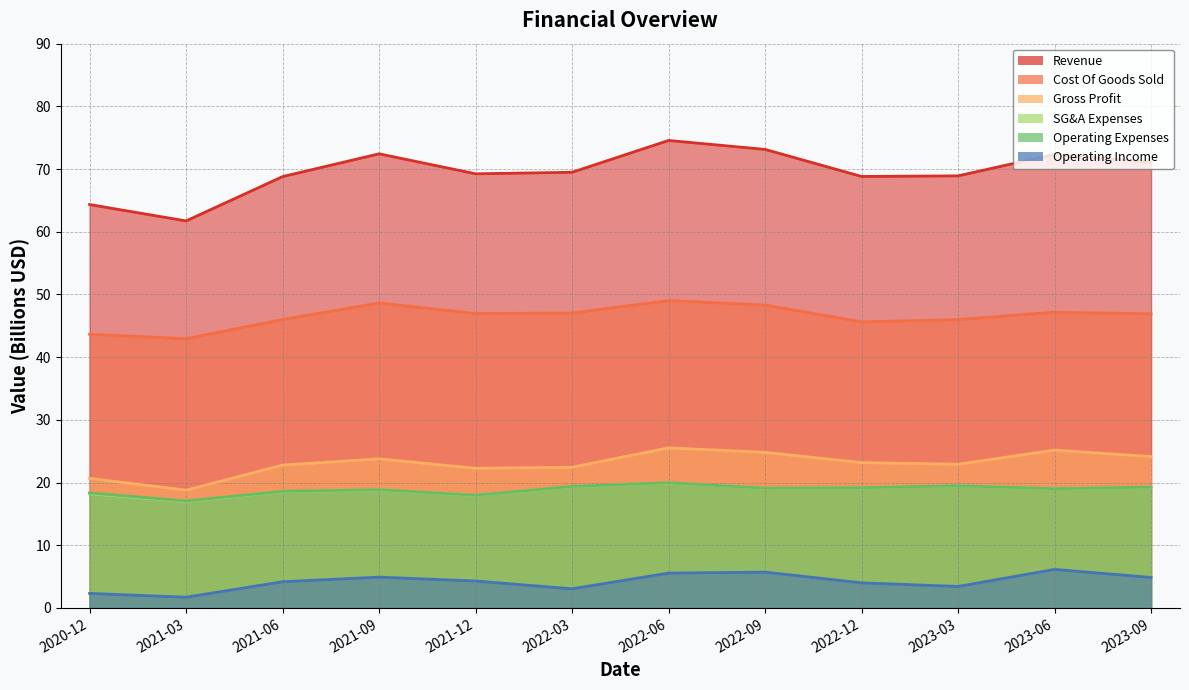

Count the number of data series in this chart.

6